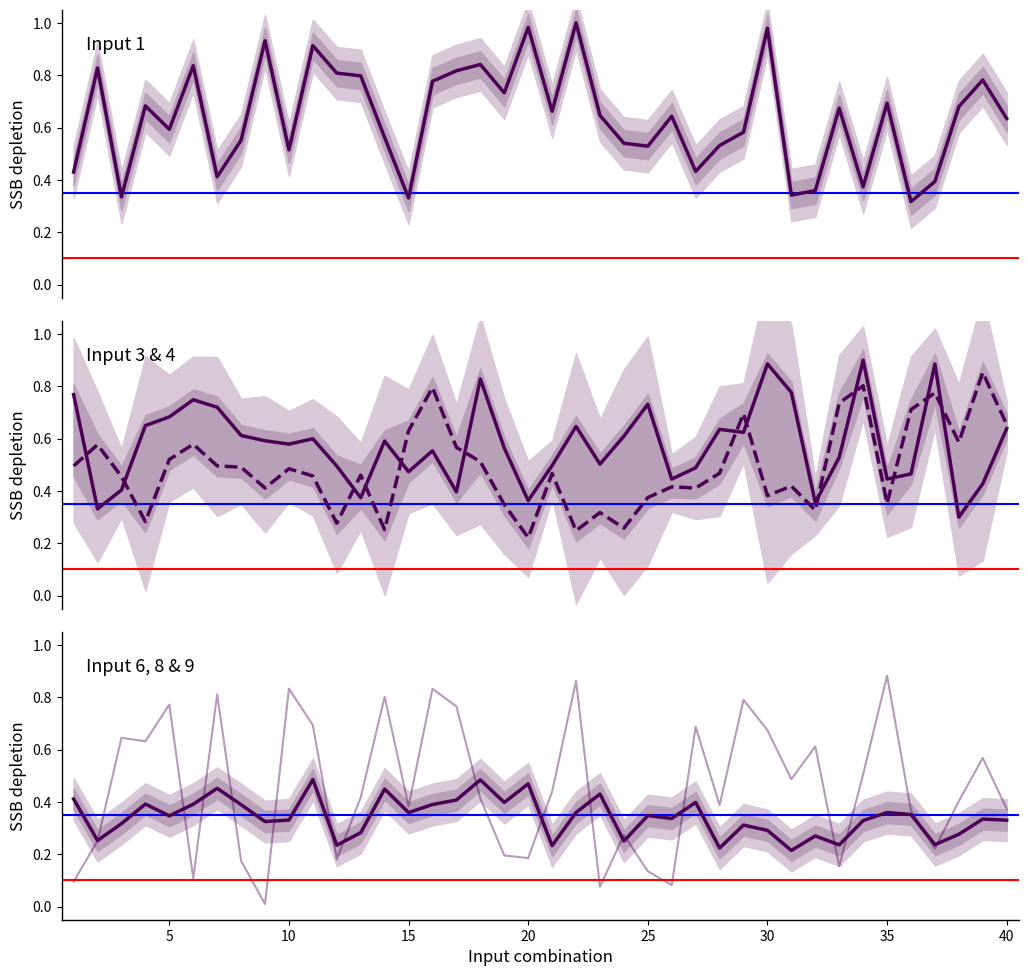

The value of Input 1 at 25 is 0.8. True or false?

False